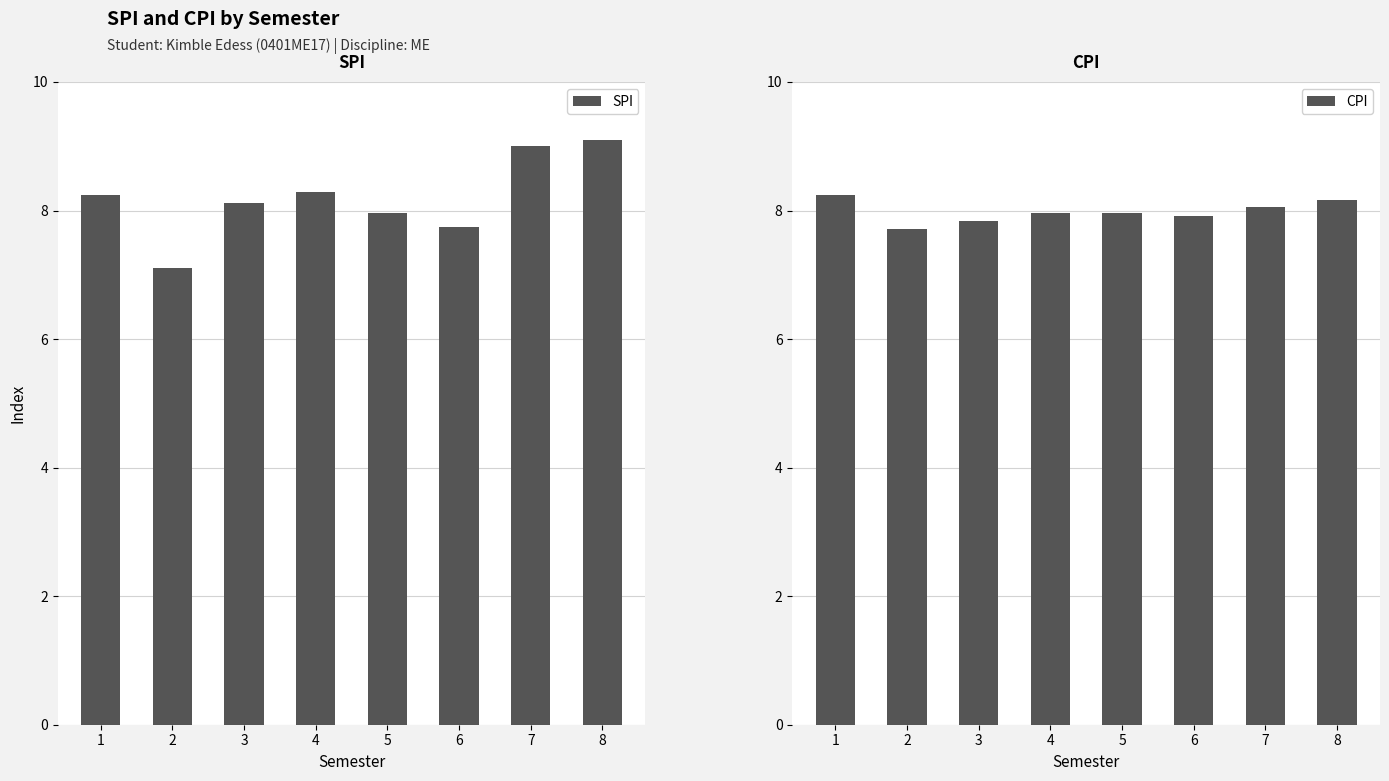

At which category is the sum across all series the highest?

8